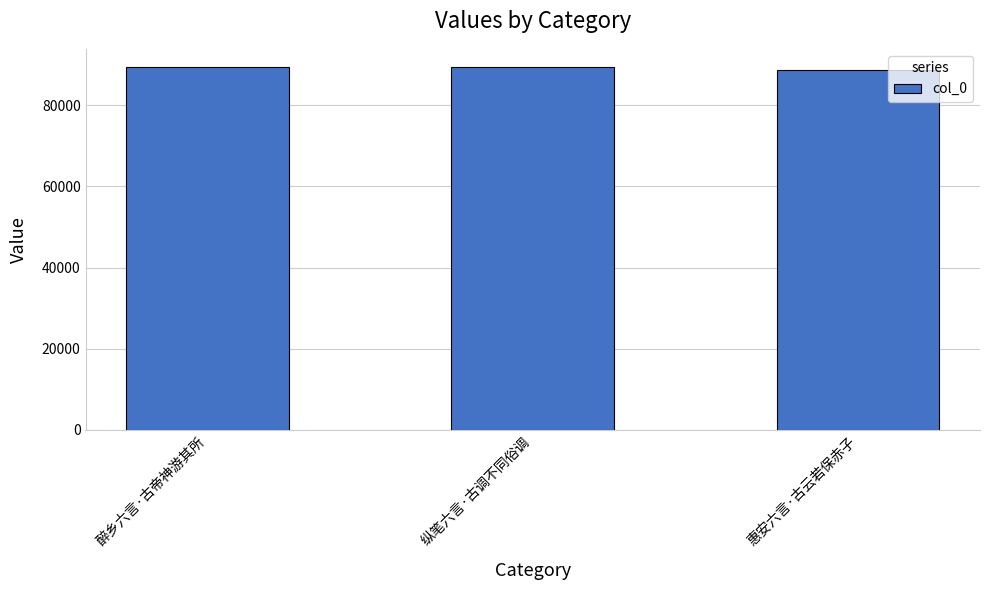

How many series are shown in this chart?

1